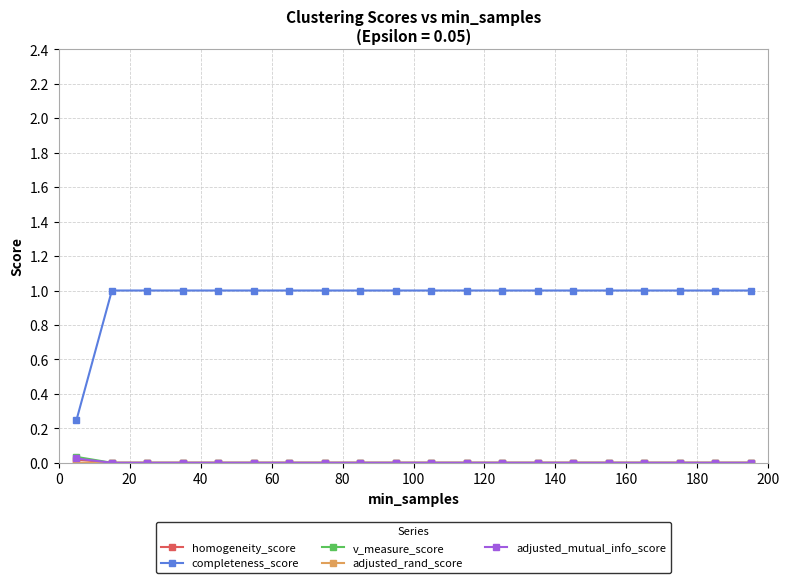

True or false: completeness_score and adjusted_mutual_info_score cross at least once.

False